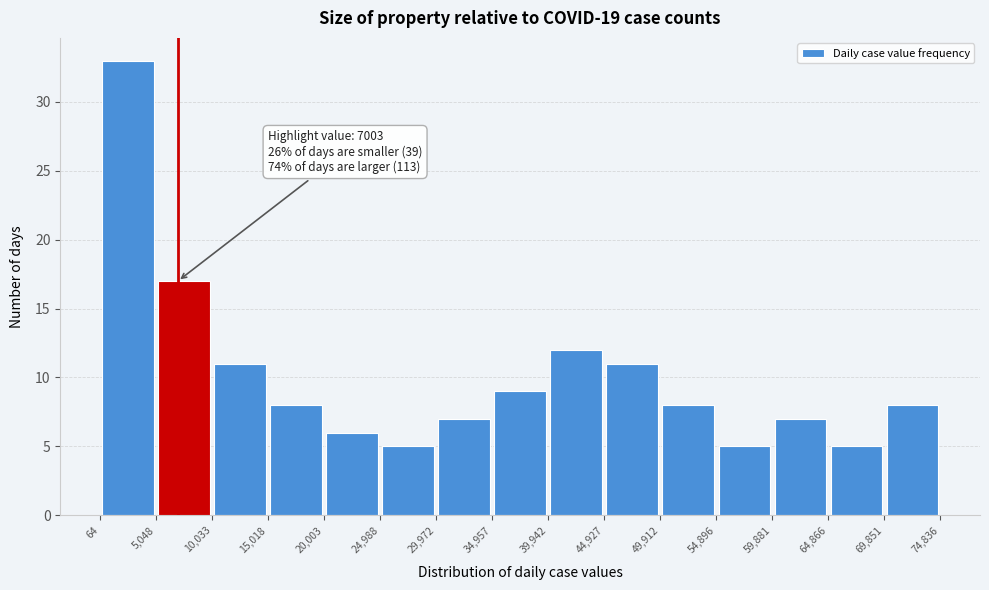

Over which range of the x-axis is the bar tallest?

64 to 5,048